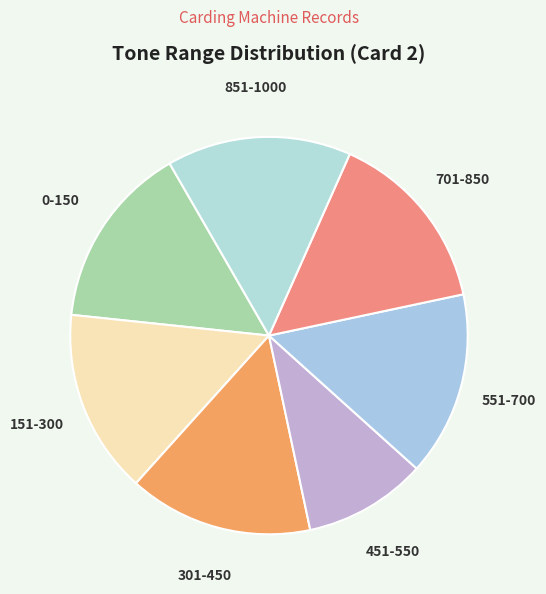

Is the sum of 301-450 and 451-550 greater than half?

No